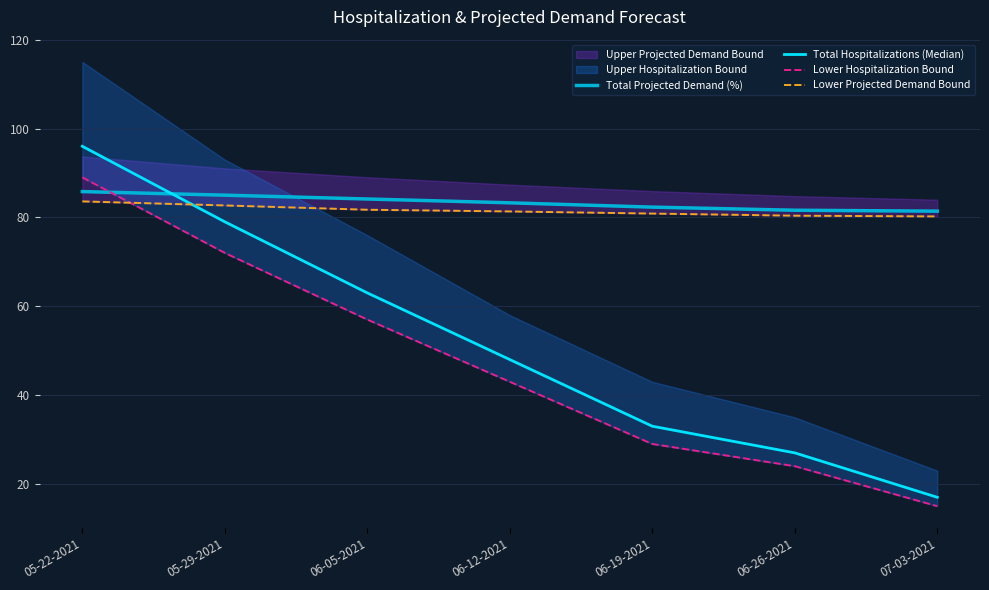

List the labels in order of Lower Hospitalization Bound value, smallest first.

07-03-2021, 06-26-2021, 06-19-2021, 06-12-2021, 06-05-2021, 05-29-2021, 05-22-2021